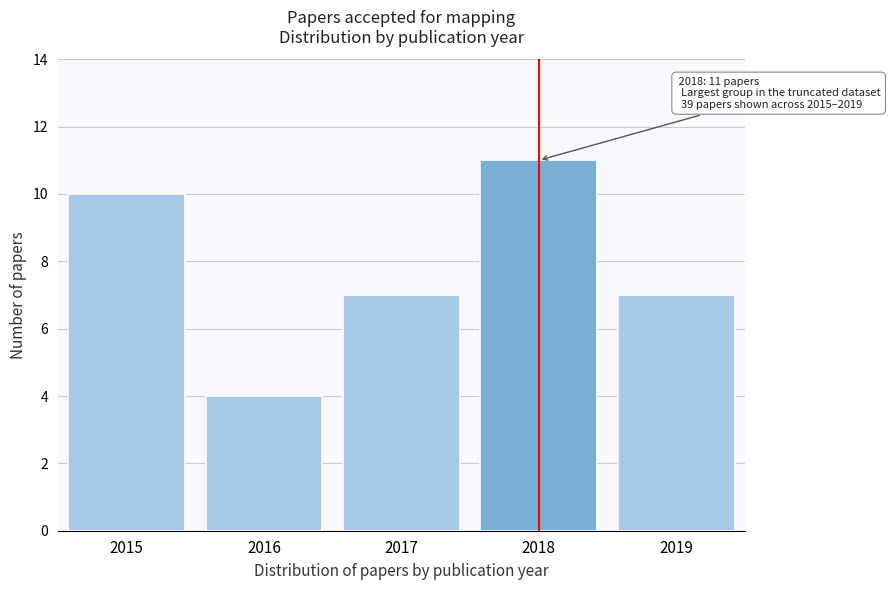

Reading left to right, what are all the values shown in this chart?

2015=10	2016=4	2017=7	2018=11	2019=7